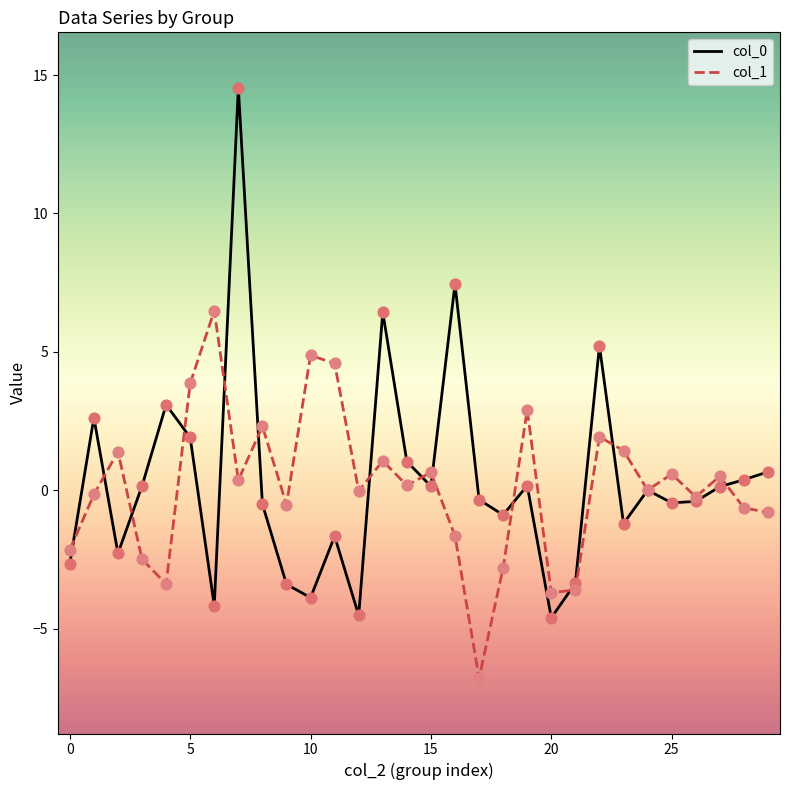

What is the minimum value shown in the chart?

-6.8